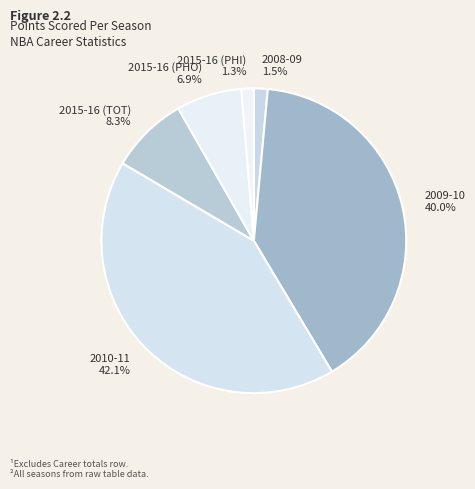

What percentage is NOT represented by 2009-10?

60.0%